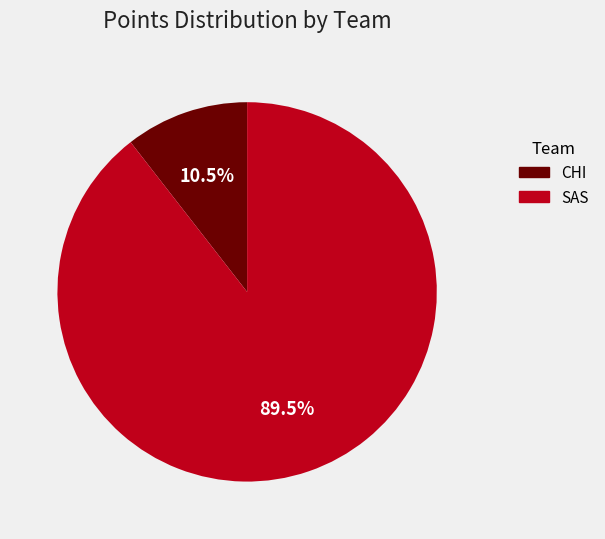

Which slice represents more than half of the pie?

SAS